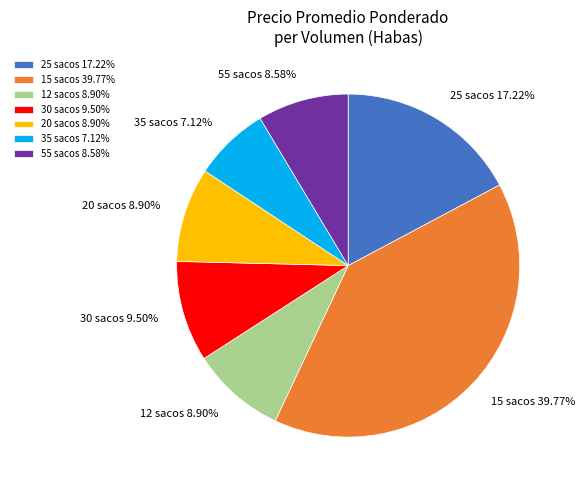

Is there a majority slice in this chart?

No